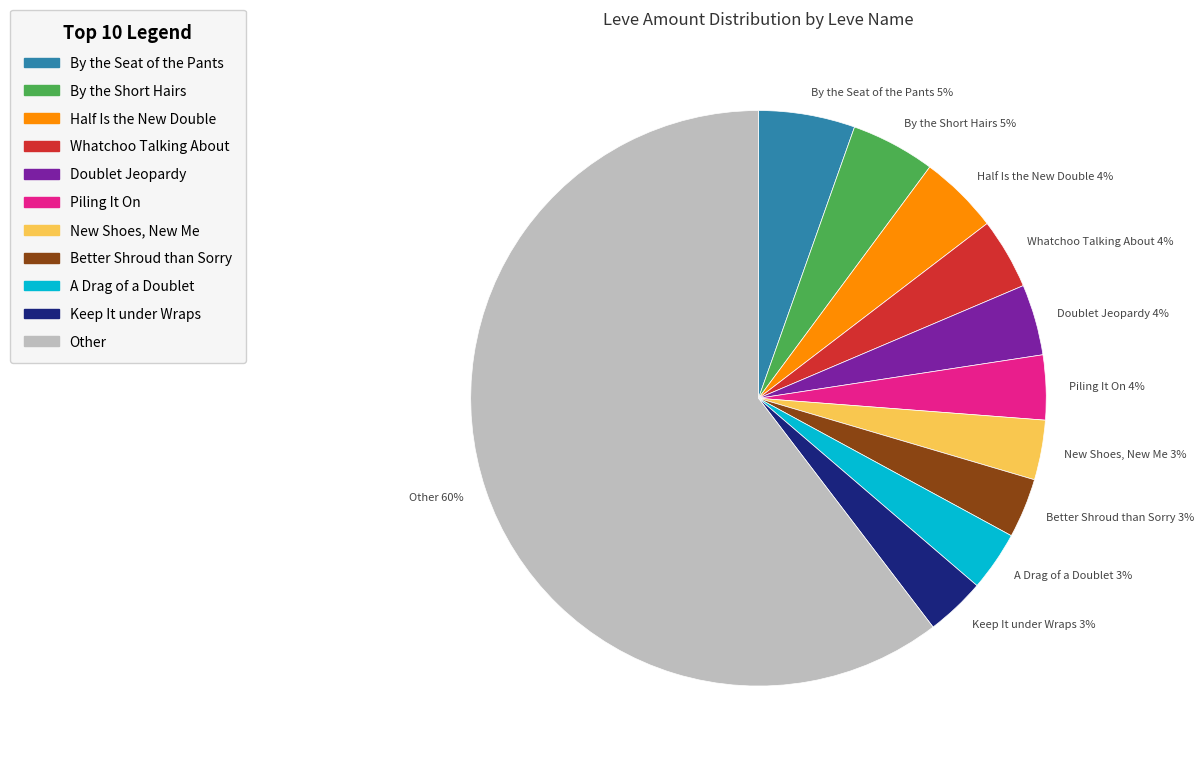

What is the largest slice in the pie chart?

Other 60%